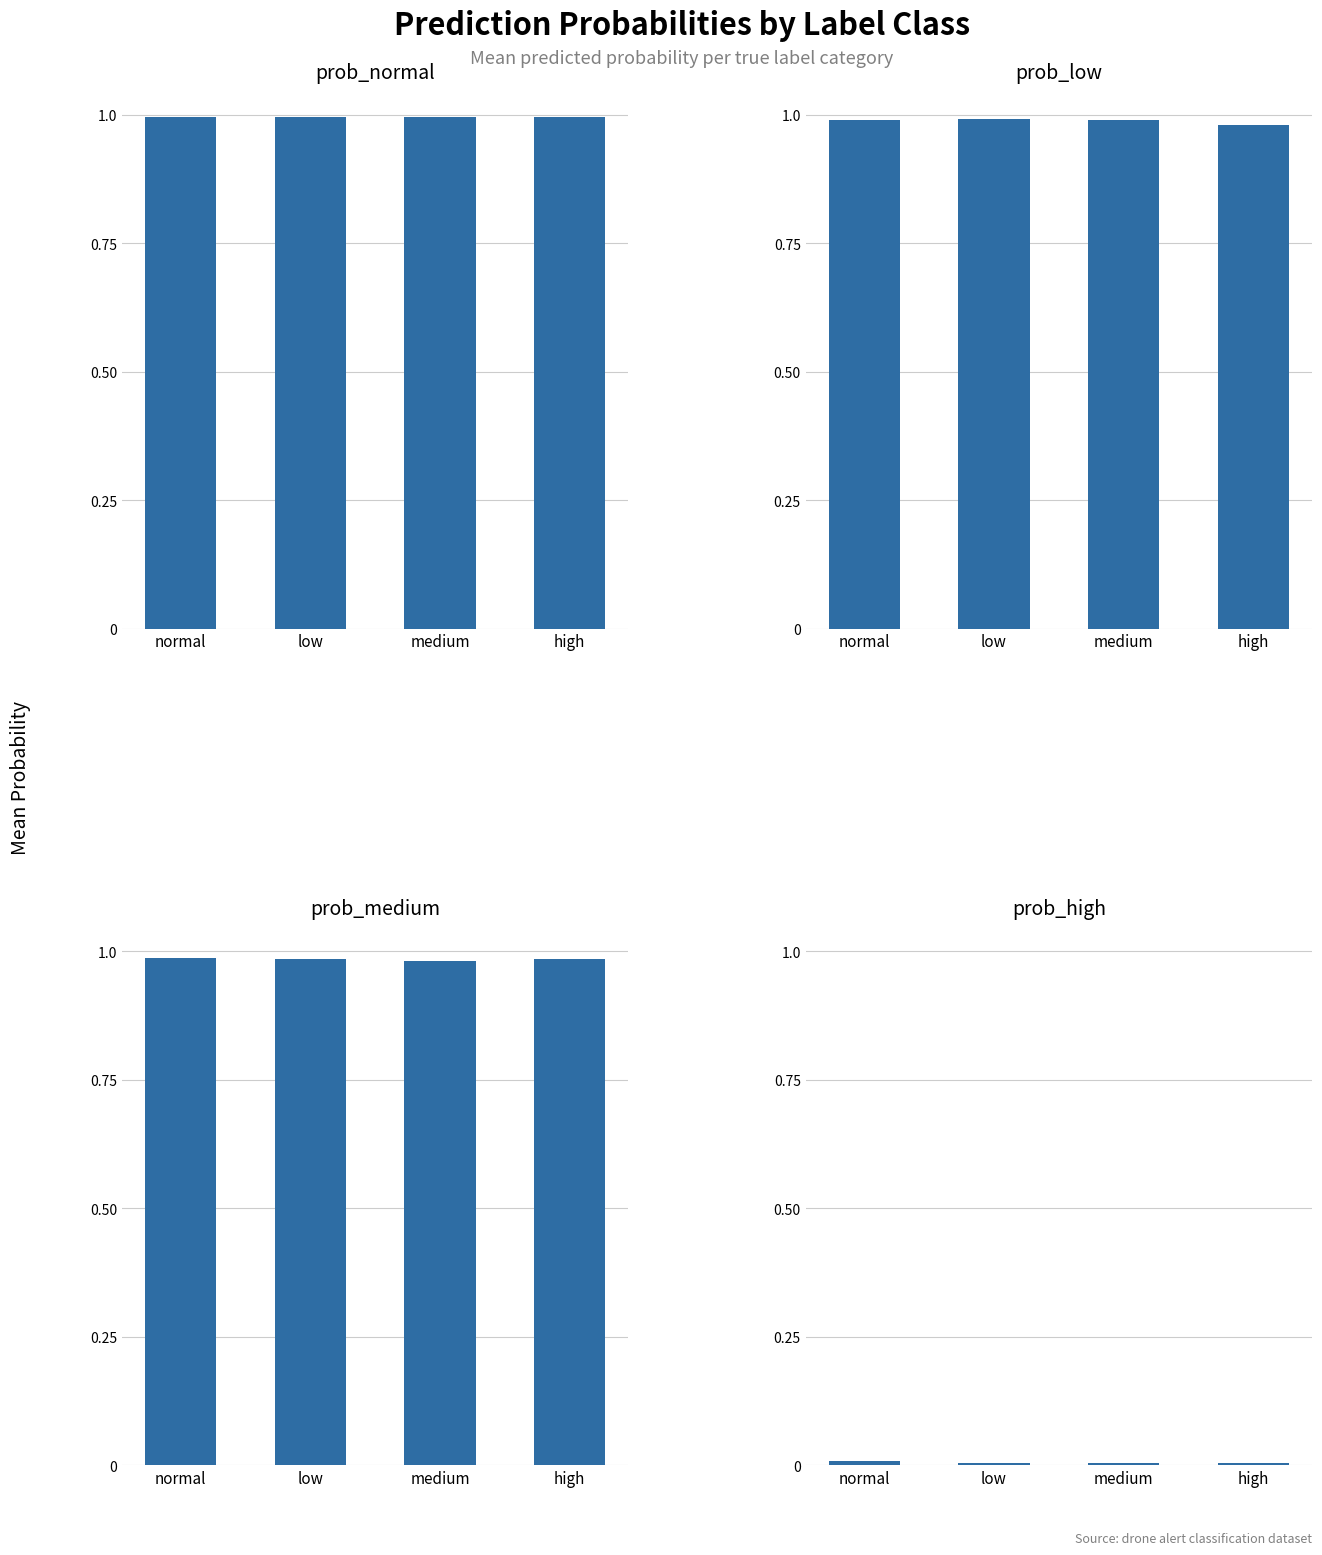

What is the label of the 3rd bar from the right?

low